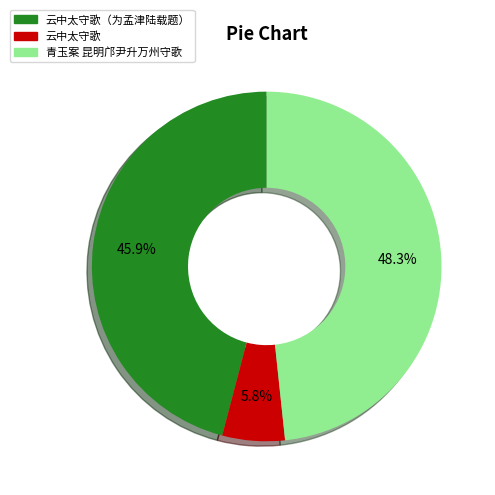

Combined, do 云中太守歌 and 云中太守歌（为孟津陆载题） account for over 50%?

Yes